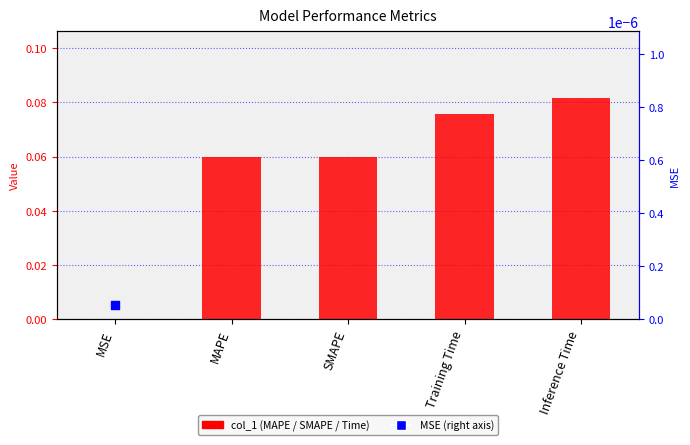

Which has a higher value, SMAPE or Training Time?

Training Time